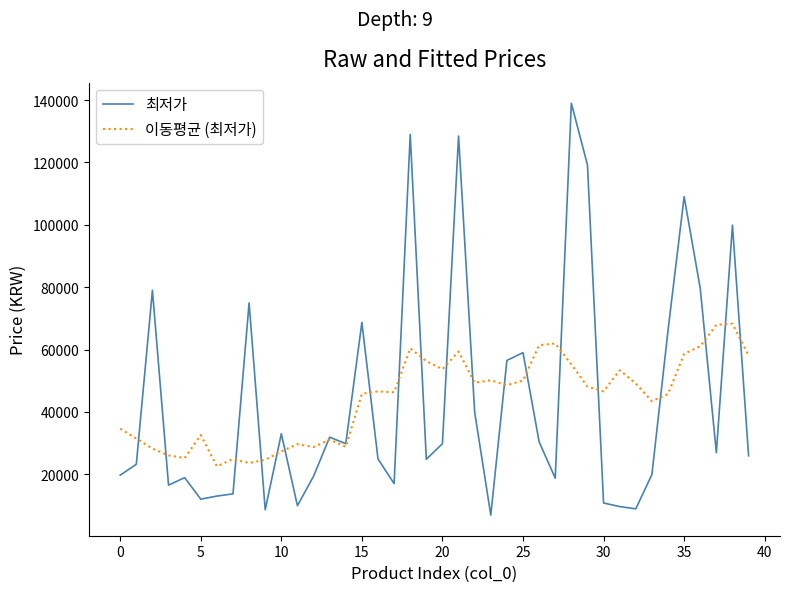

What is the difference between the second highest and minimum values in the 이동평균 (최저가) series?

45395.0